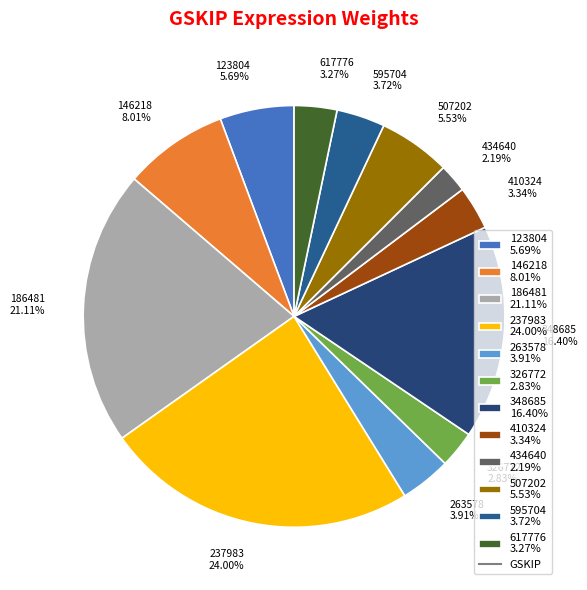

Which has a higher value, 237983 24.00% or 263578 3.91%?

237983 24.00%